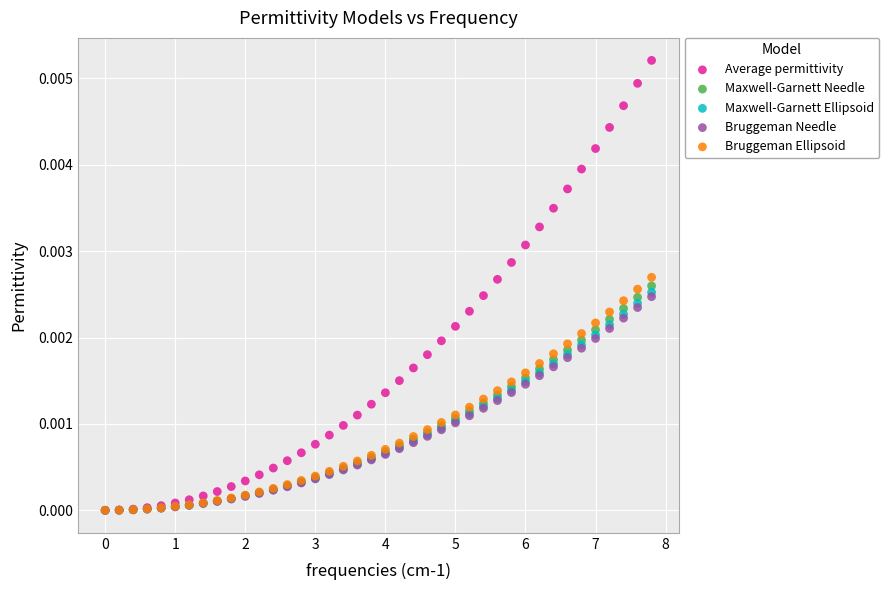

Which series contains the highest Y value?

Average permittivity